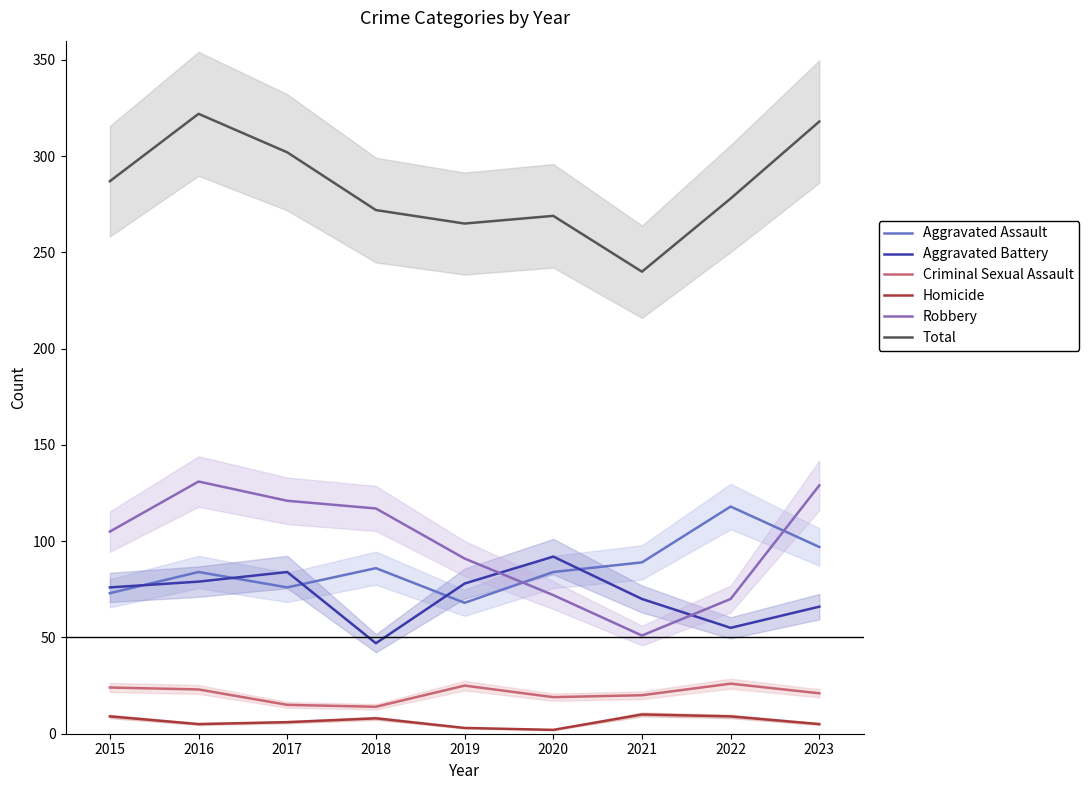

What is the spread (max minus min) of values at 2020?

267